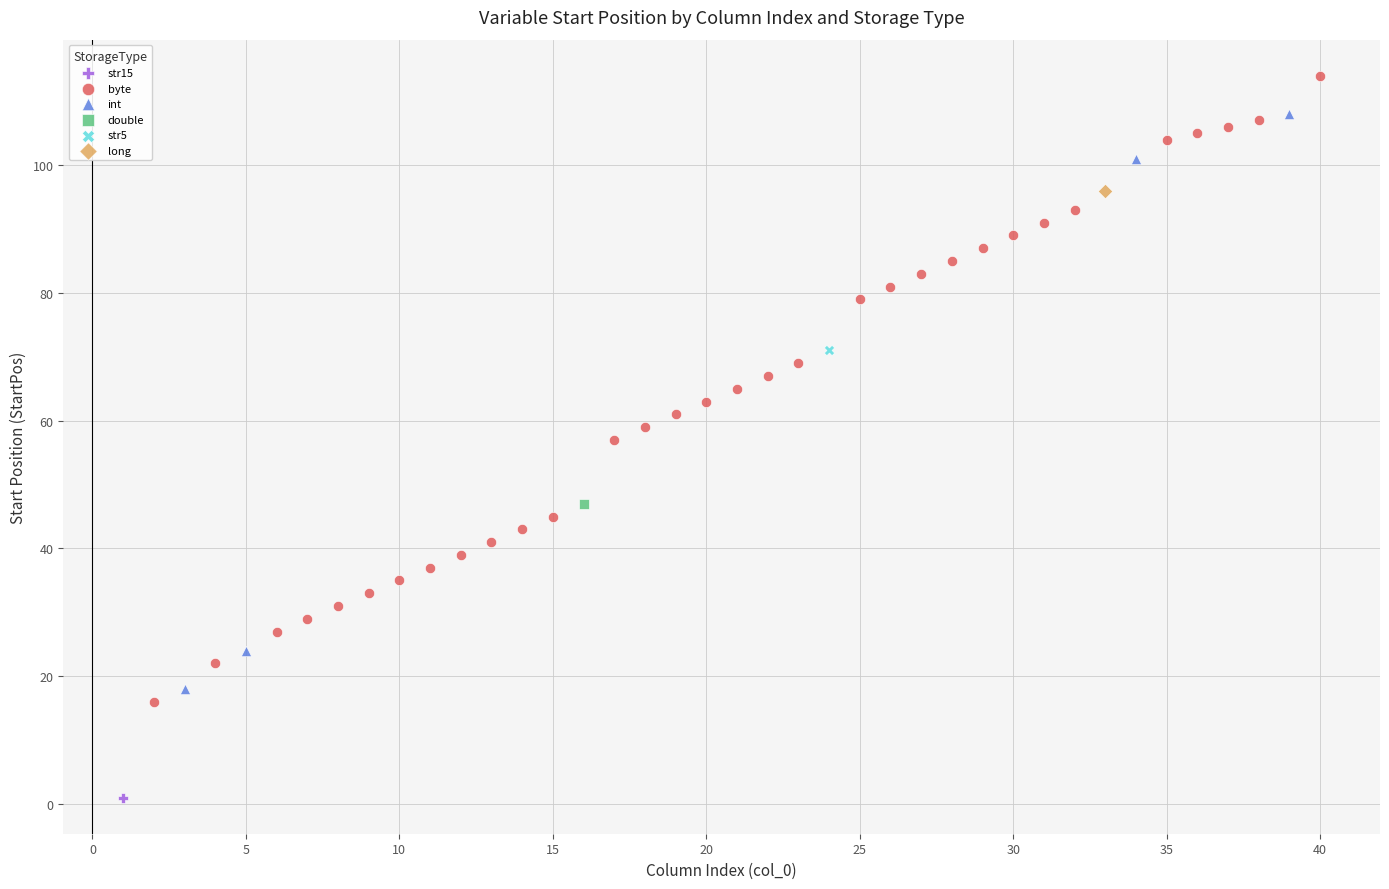

What are all the series names shown in the legend?

str15, byte, int, double, str5, long